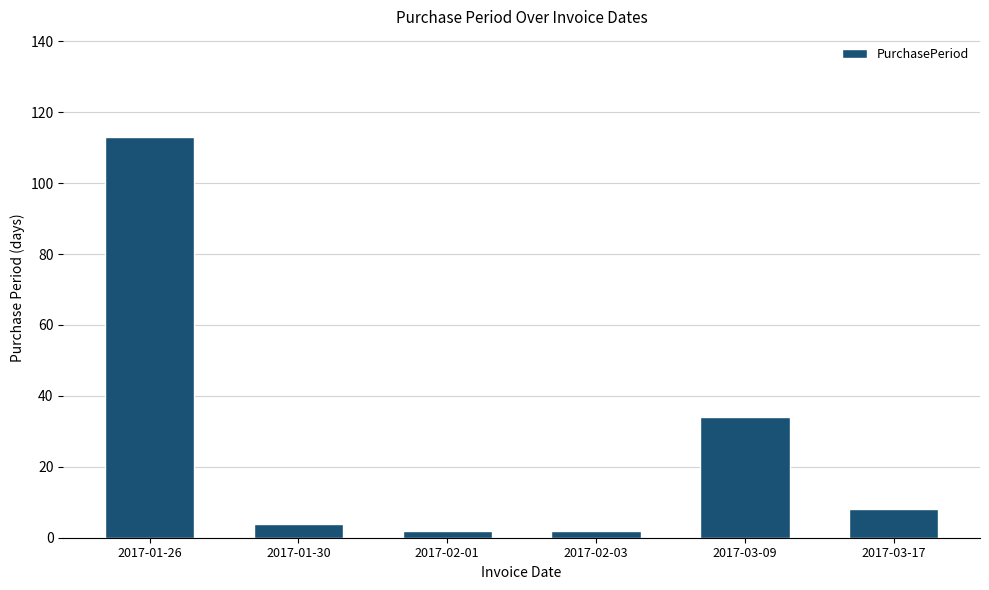

At which label is the value closest to 57?

2017-03-09